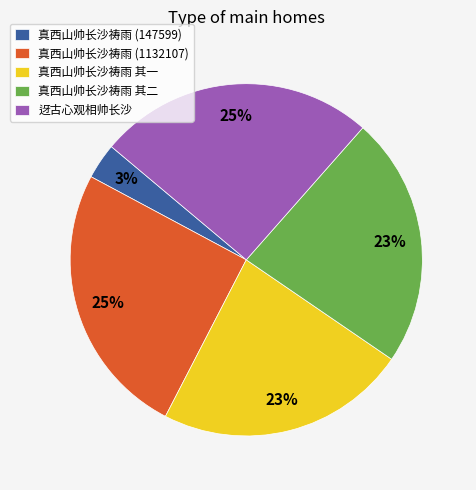

Does 迓古心观相帅长沙 represent more than half of the total?

No